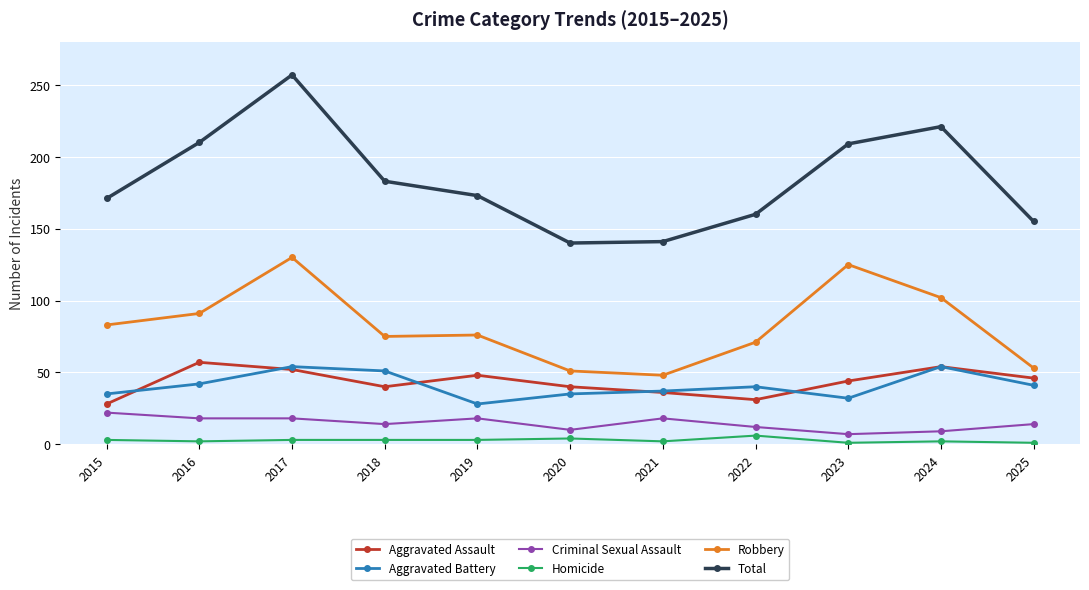

True or false: Aggravated Assault and Homicide intersect in this chart.

False